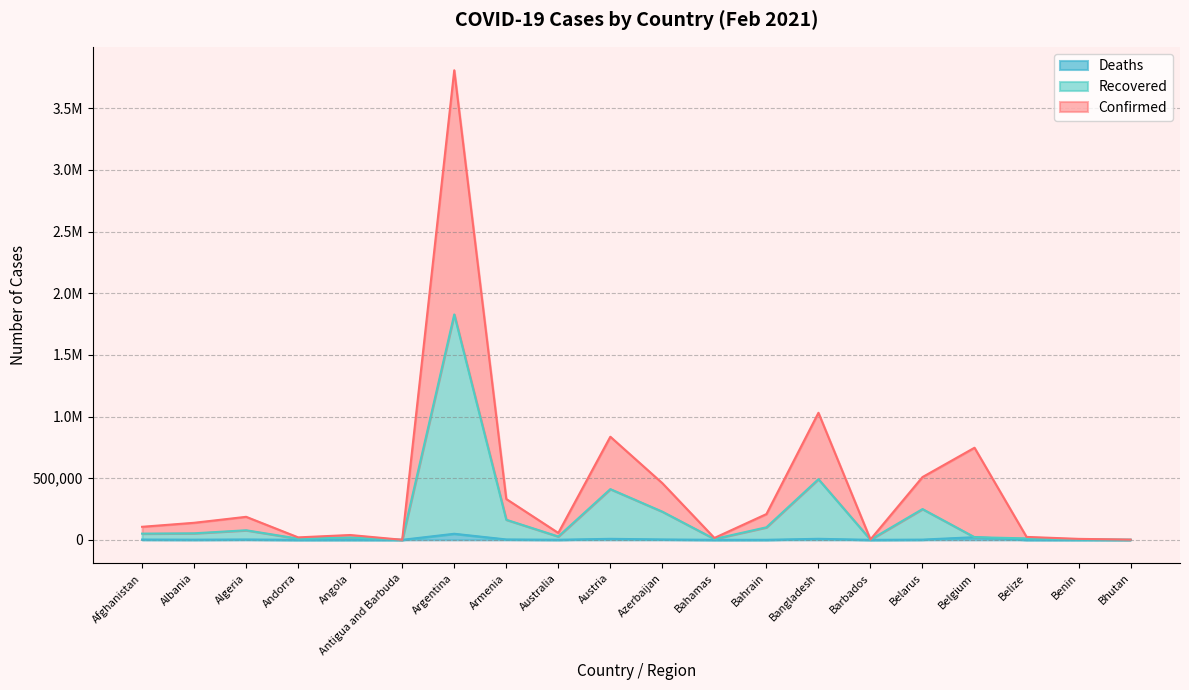

Reading left to right, what are all the values shown in this chart?

Confirmed: 105787	138240	186694	19890	39101	493	3808483	331176	55855	836230	459558	15251	208877	1030530	3127	508994	746999	23822	7811	1716
Recovered: 50452	52904	77606	9639	19015	194	1828136	162999	26998	411334	228404	6995	101548	492152	1418	249495	21389	11785	3618	855
Deaths: 2410	1460	2914	106	475	7	49171	3123	909	8032	3158	176	380	8221	18	1792	21389	306	55	1